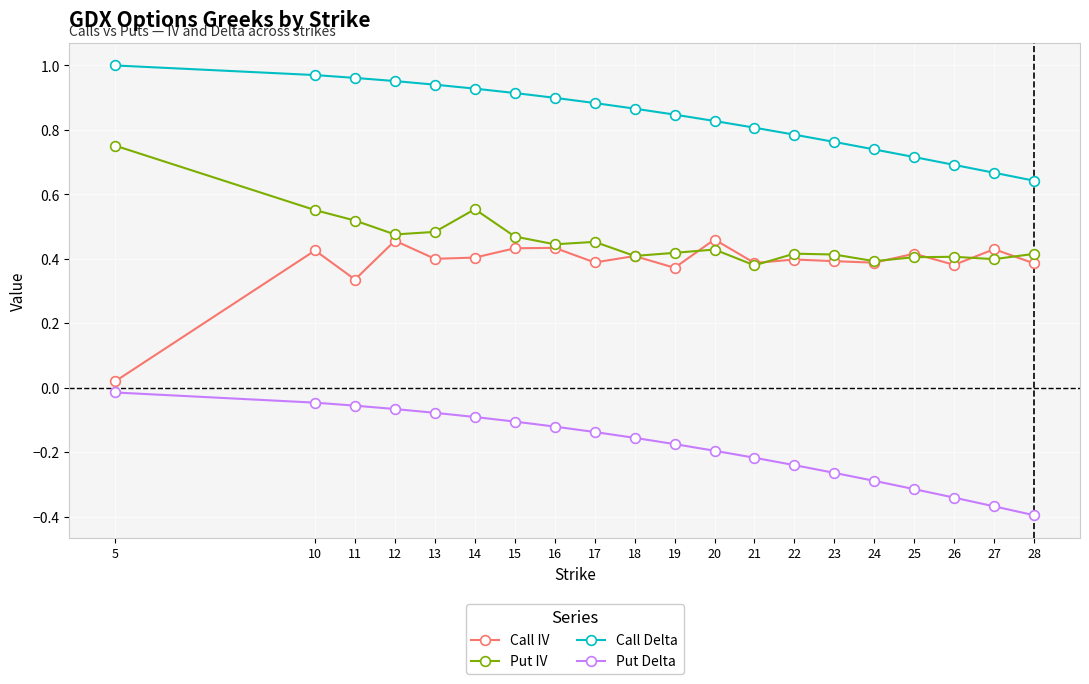

True or false: Put Delta and Put IV cross at least once.

False